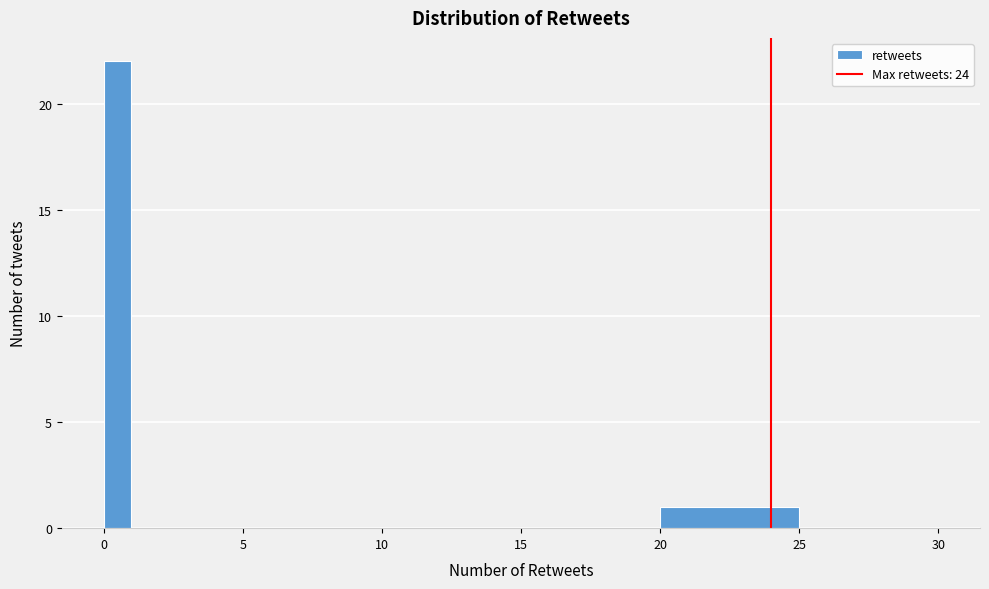

Read against the x-axis, roughly where is the centre of the tallest bar?

0.5